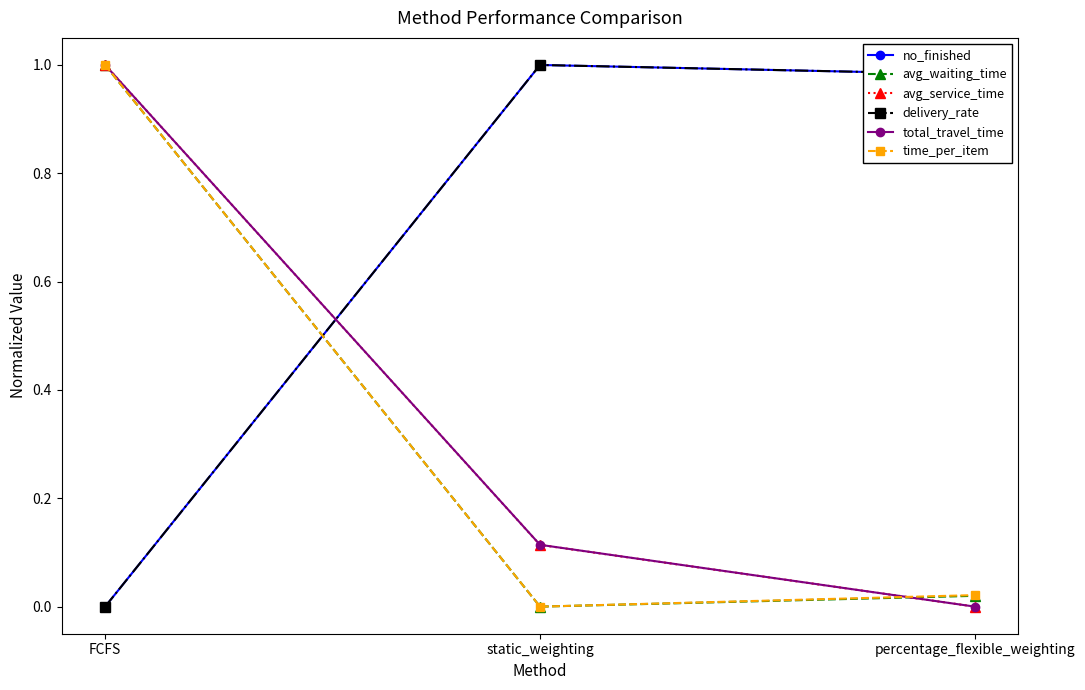

What is the maximum value for avg_waiting_time?

1.0